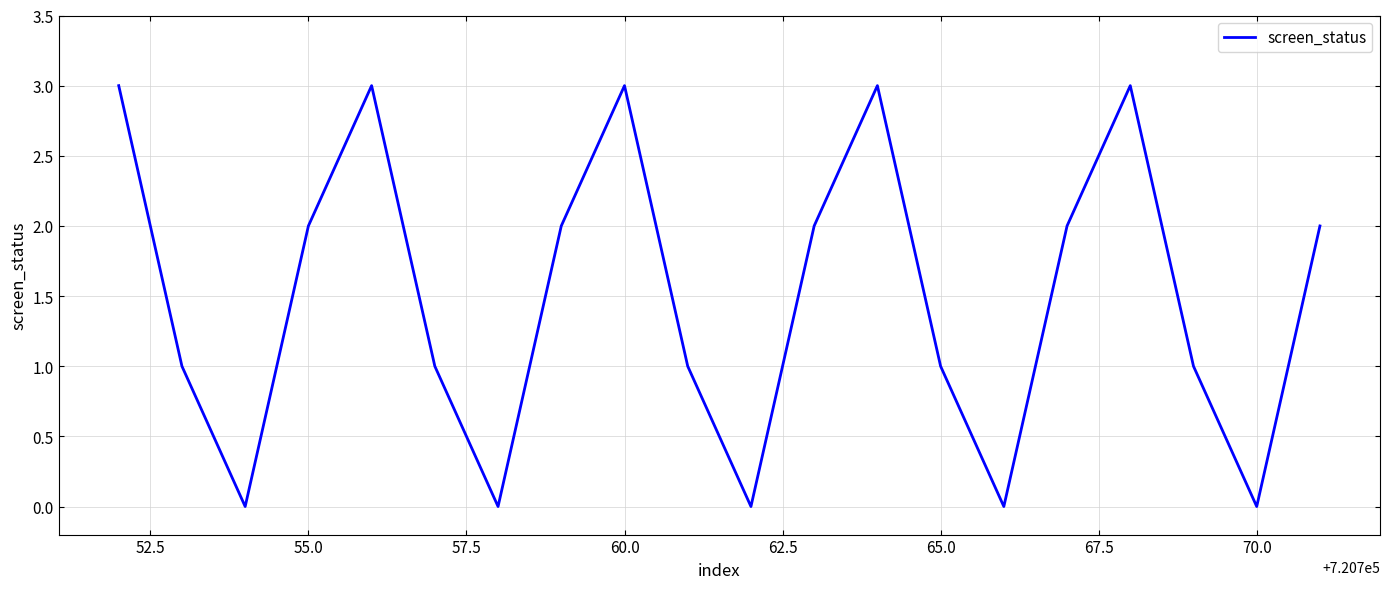

How many values are between 1 and 3?

15